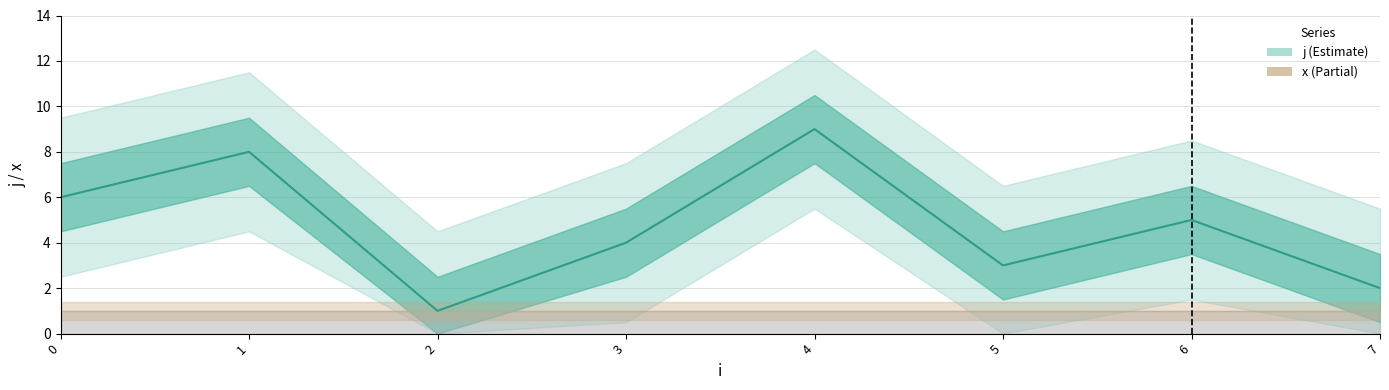

At which category does the data reach its first local valley?

2